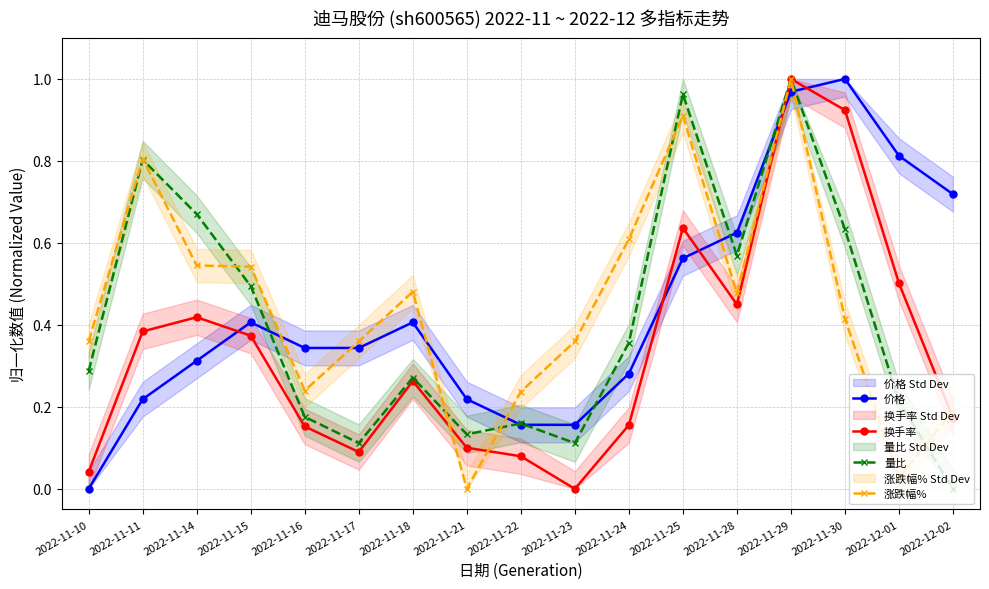

Rank the categories by 量比 value from highest to lowest.

2022-11-29, 2022-11-25, 2022-11-11, 2022-11-14, 2022-11-30, 2022-11-28, 2022-11-15, 2022-11-24, 2022-11-10, 2022-11-18, 2022-12-01, 2022-11-16, 2022-11-22, 2022-11-21, 2022-11-17, 2022-11-23, 2022-12-02